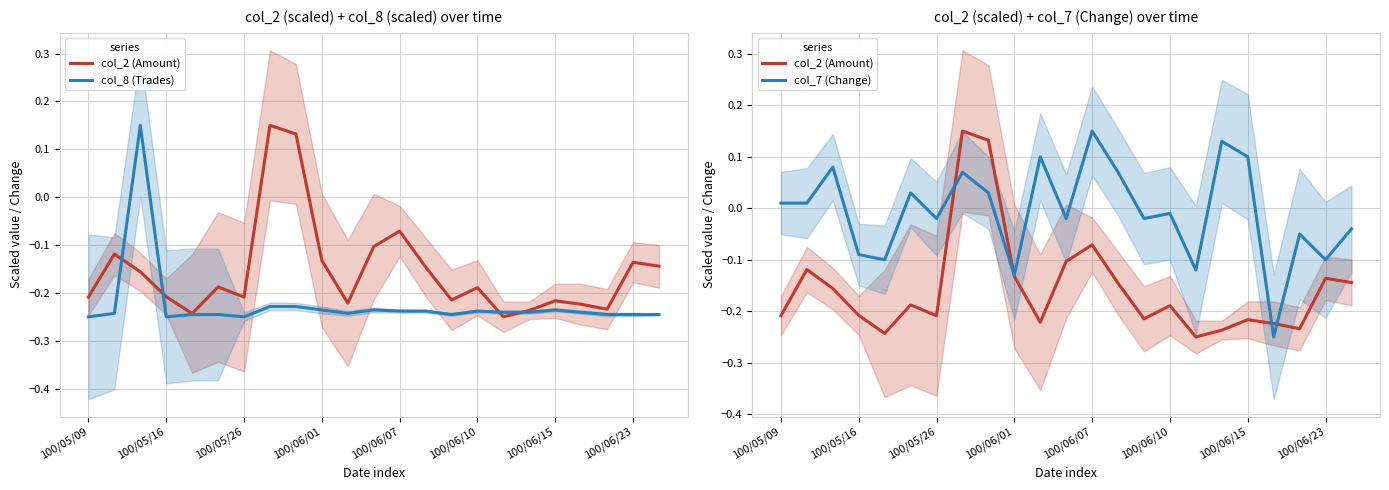

What is the average value of the col_2 (Amount) series?

-0.2